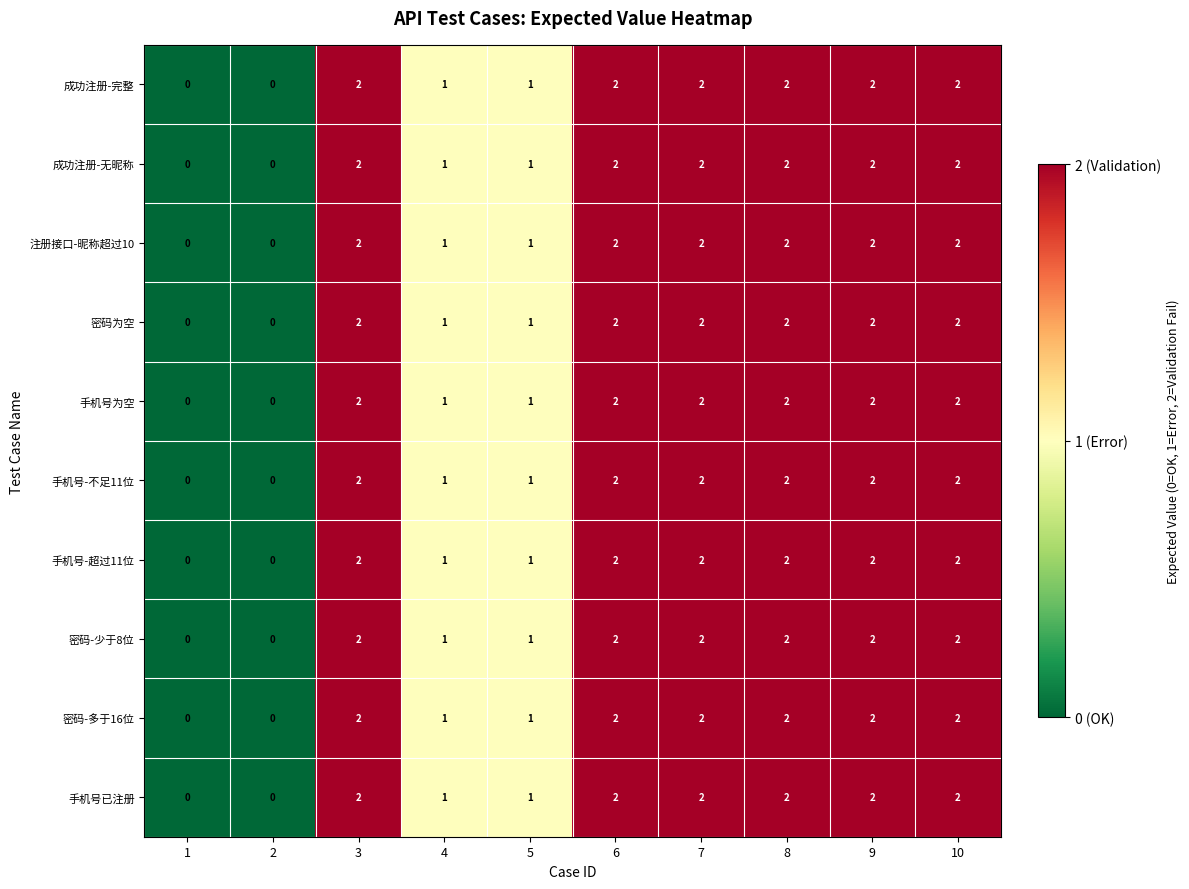

Is it true that 密码-少于8位 equals 2 at 7?

True